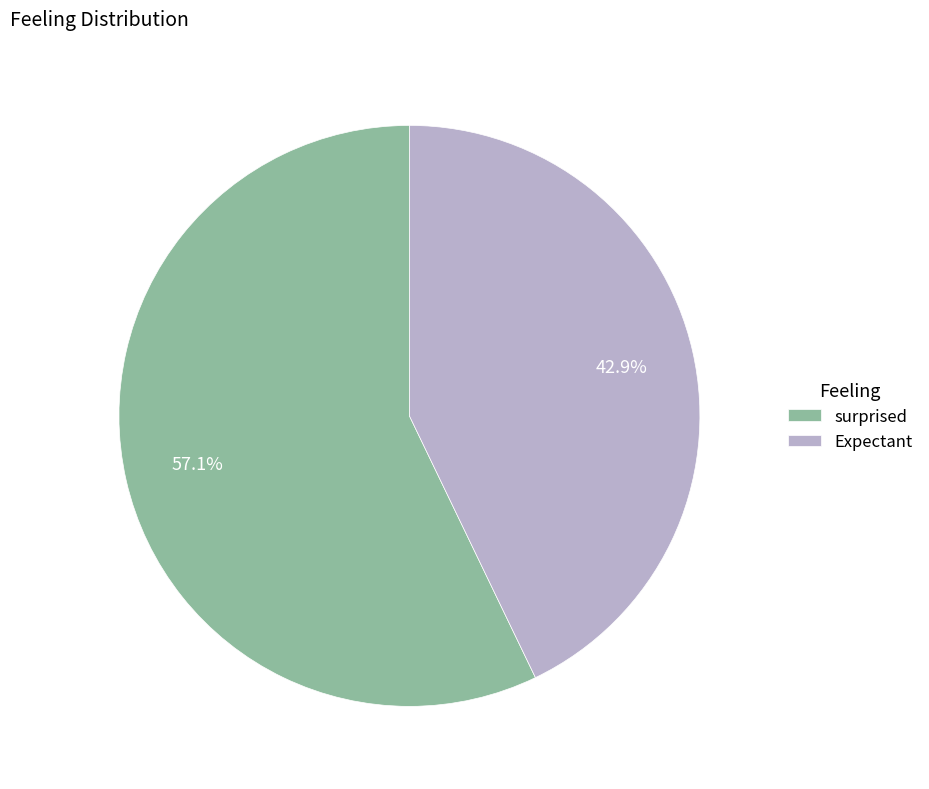

How much of the chart is everything except Expectant?

57.1%